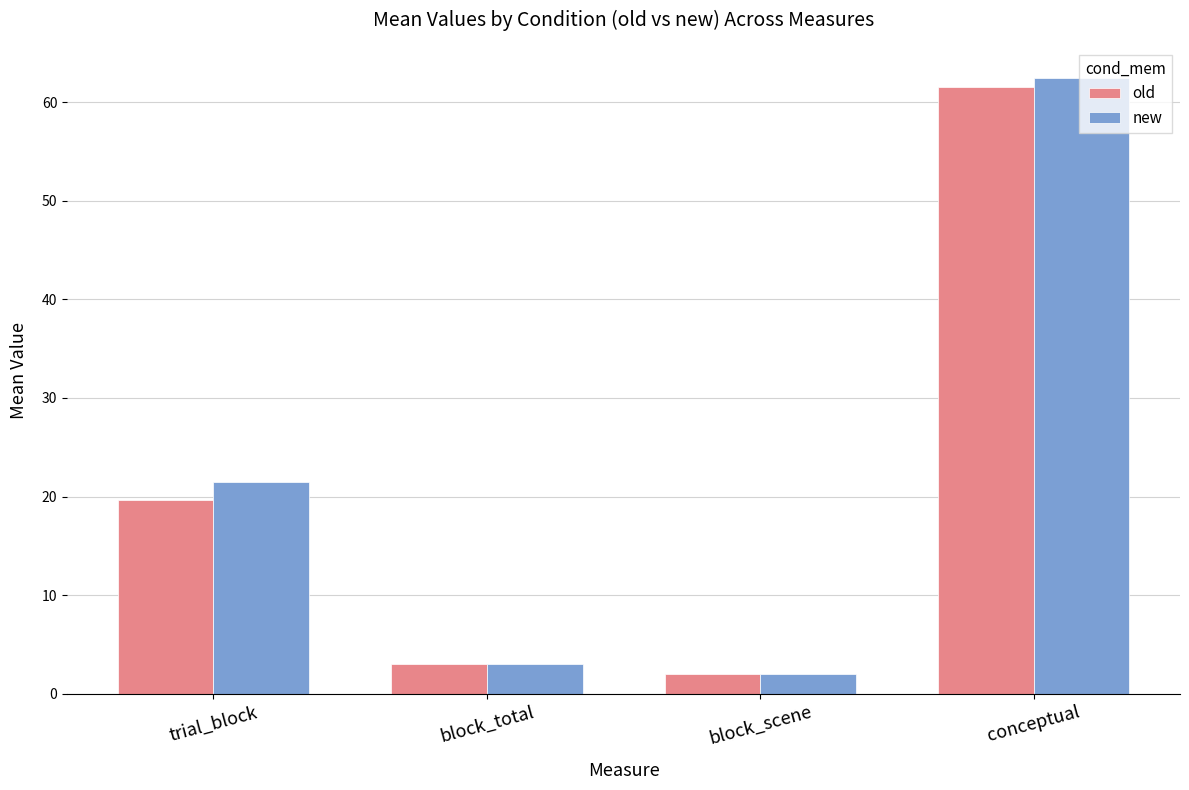

List the series in order of their peak value, lowest first.

old, new